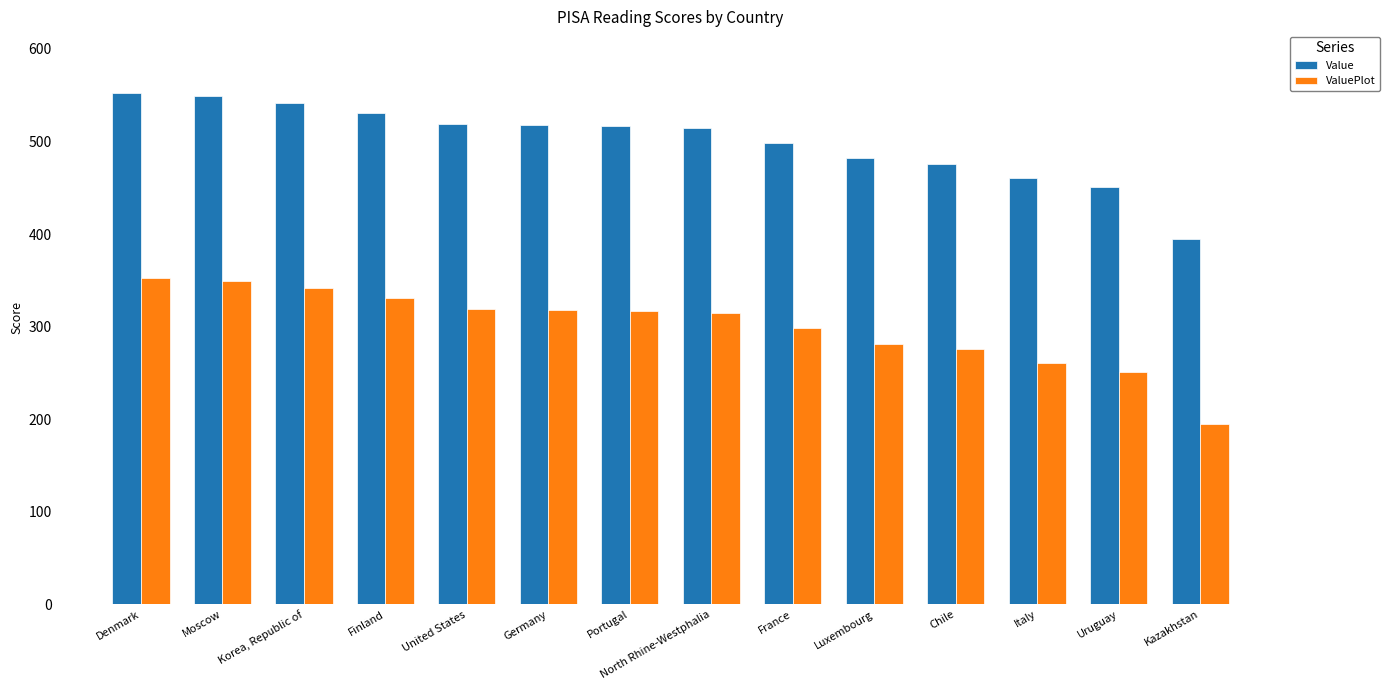

List the labels in order of ValuePlot value, smallest first.

Kazakhstan, Uruguay, Italy, Chile, Luxembourg, France, North Rhine-Westphalia, Portugal, Germany, United States, Finland, Korea, Republic of, Moscow, Denmark